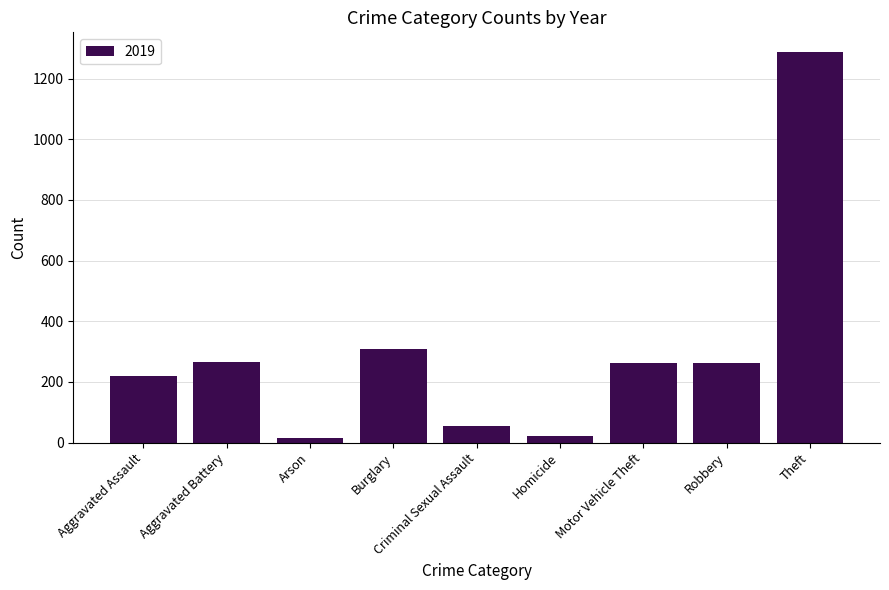

Which category has the highest value across all series?

Theft